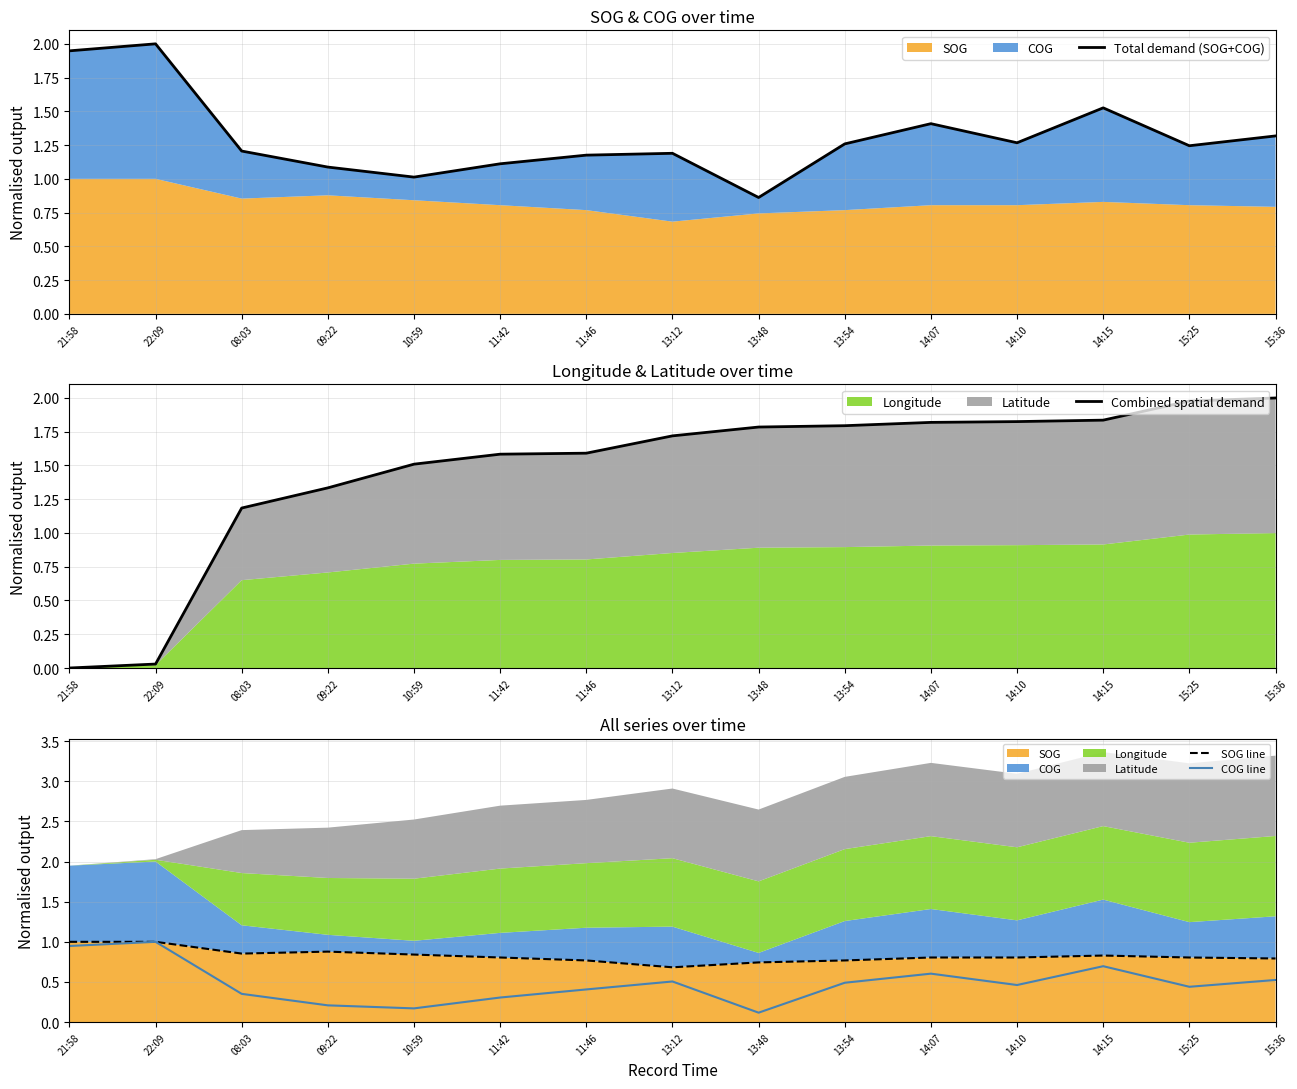

What is the label of the 12th point from the left?

14:10